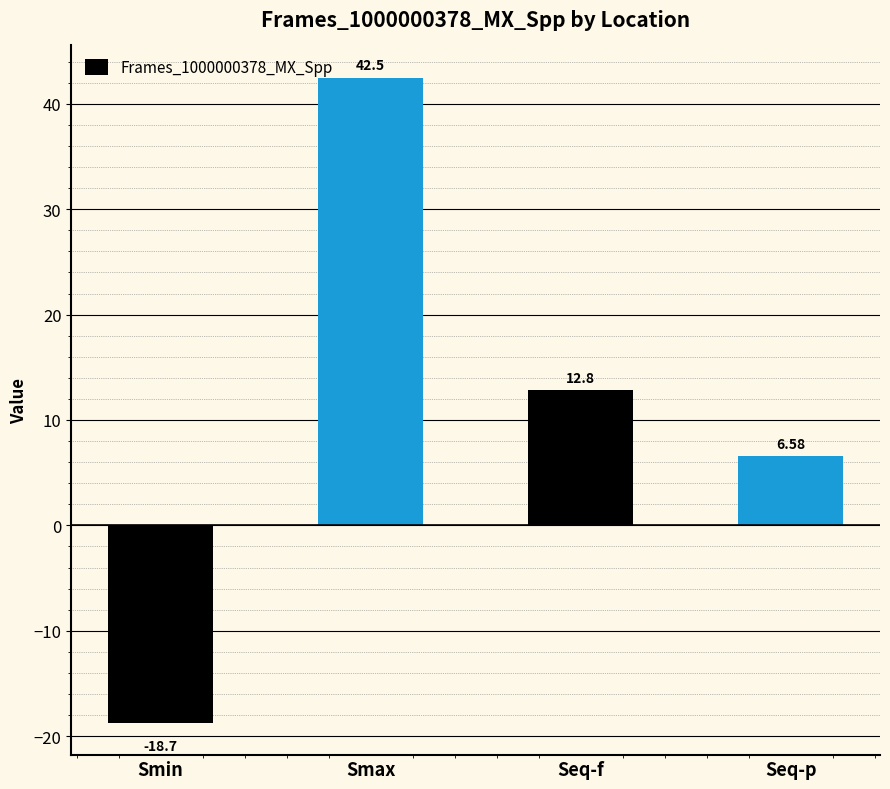

Approximately how many times larger is the value at Smax compared to Seq-f?

3.3